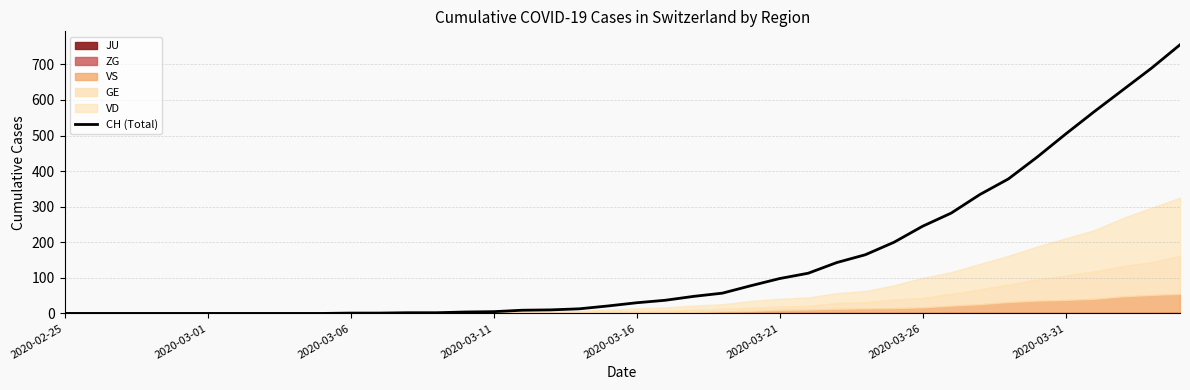

True or false: CH (Total) has a value of 46 at 2020-03-21.

False